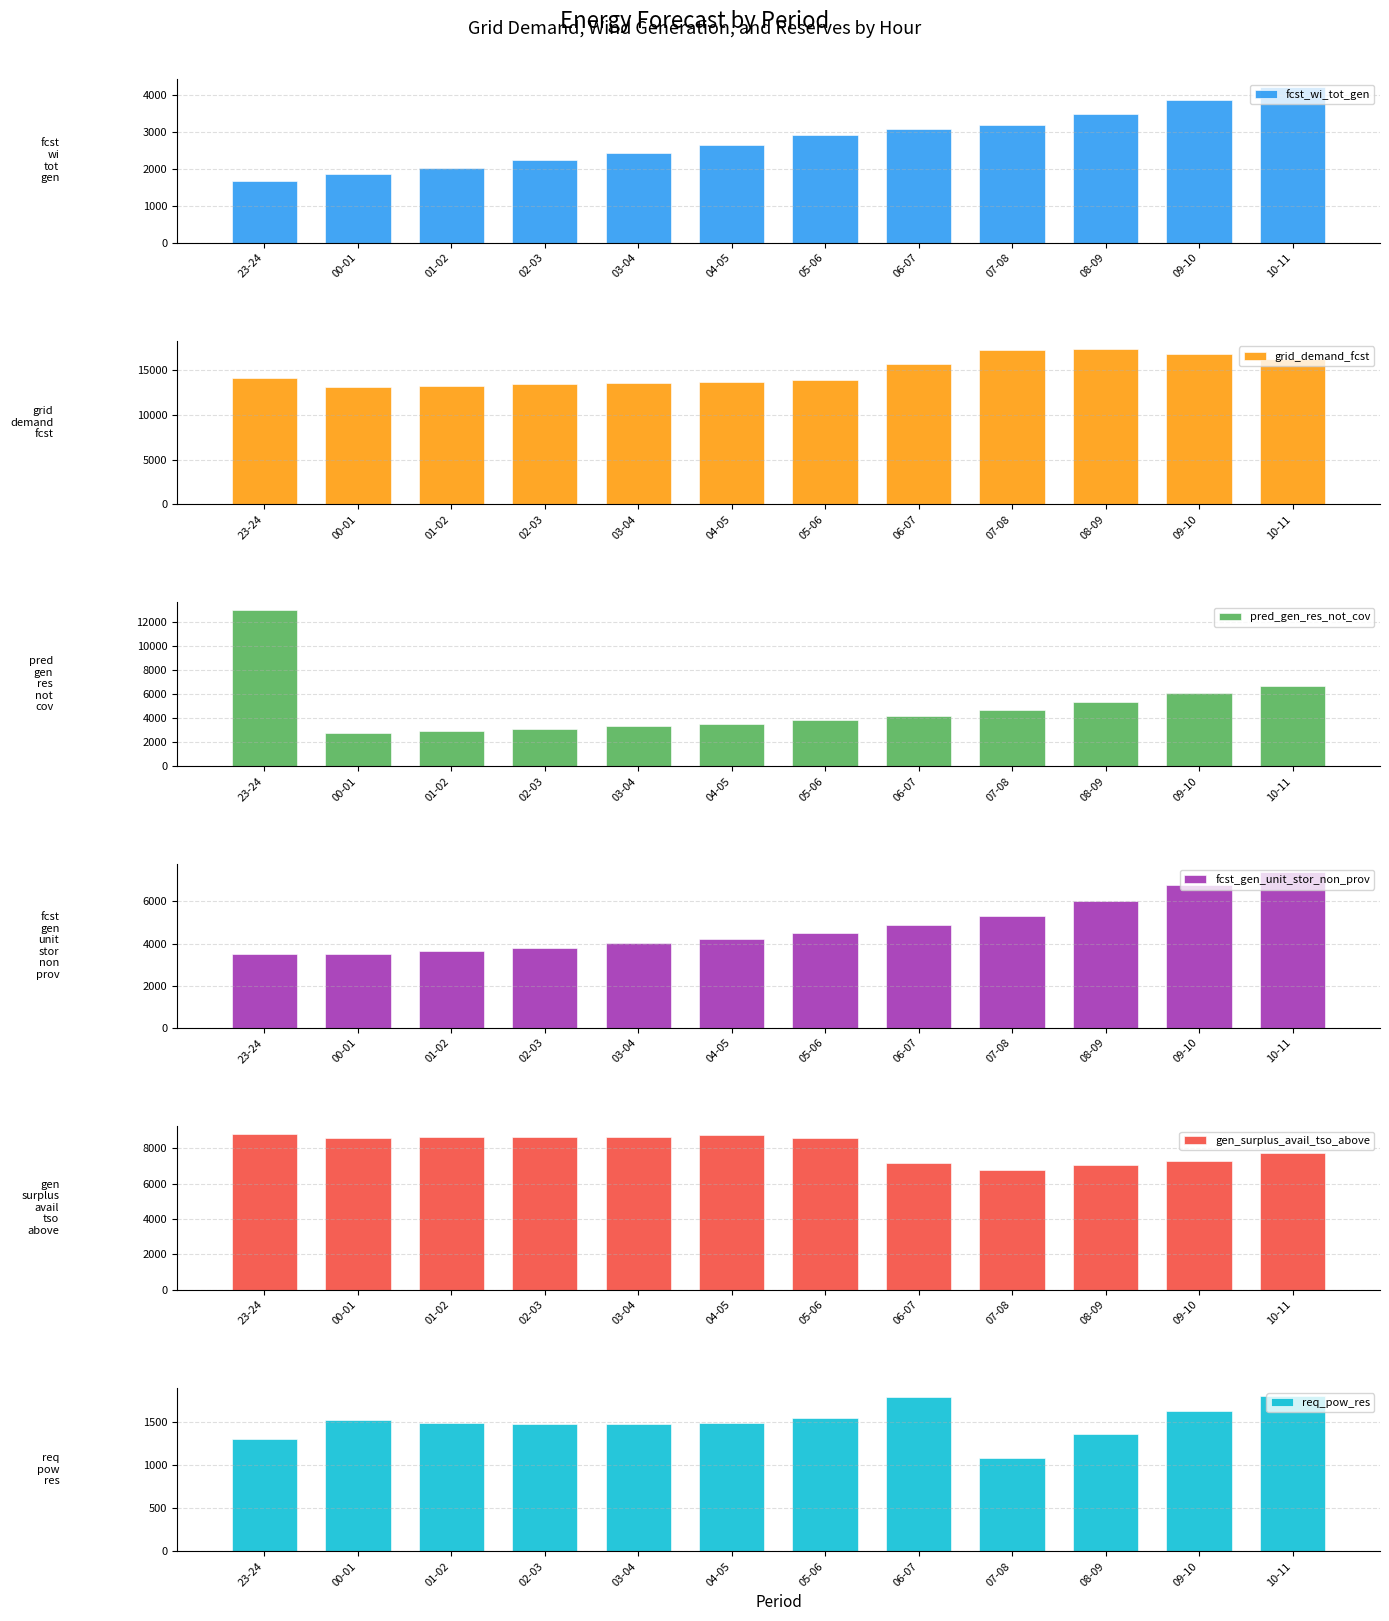

At which category is the sum across all series the highest?

10-11